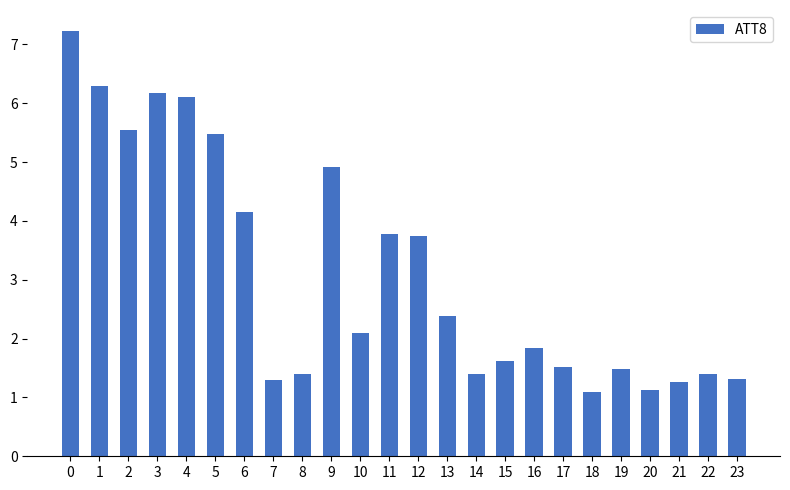

Reading right to left, extract all data points from this chart.

1.3	1.4	1.3	1.1	1.5	1.1	1.5	1.8	1.6	1.4	2.4	3.7	3.8	2.1	4.9	1.4	1.3	4.2	5.5	6.1	6.2	5.5	6.3	7.2